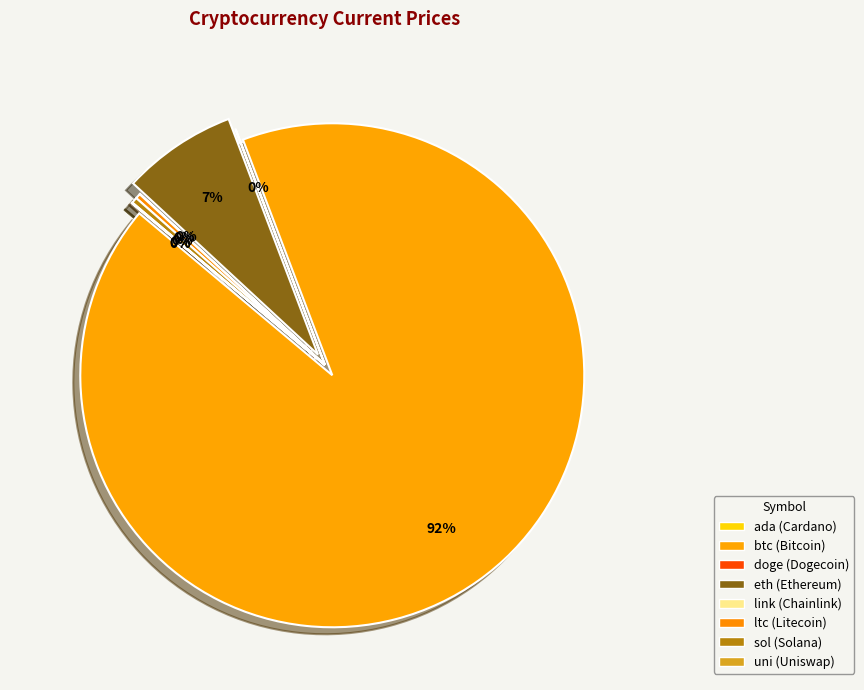

To the nearest percent, what portion does eth represent?

7%